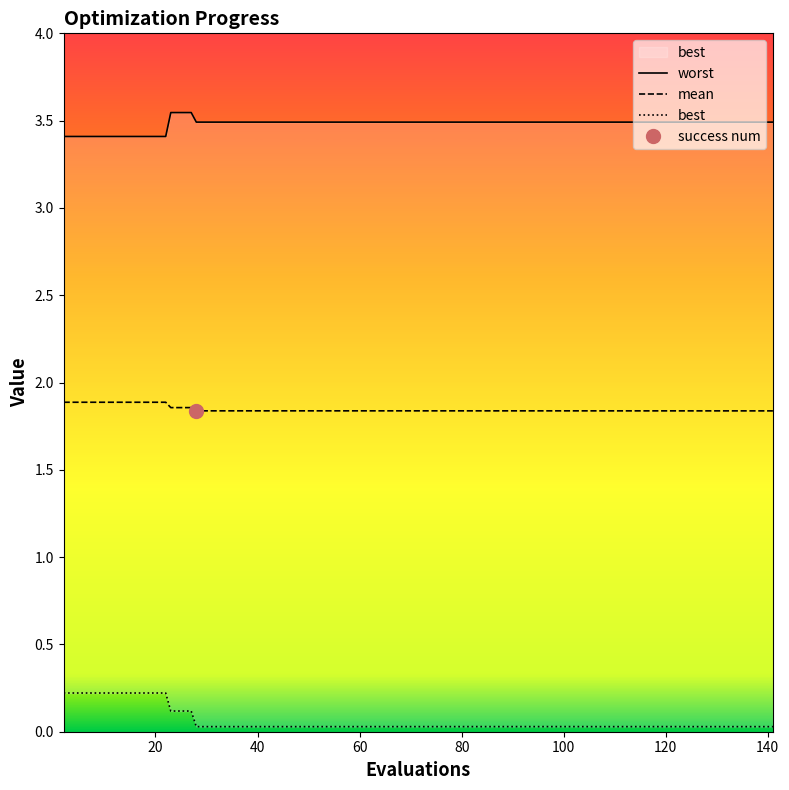

What is the lowest value of the mean series?

1.8